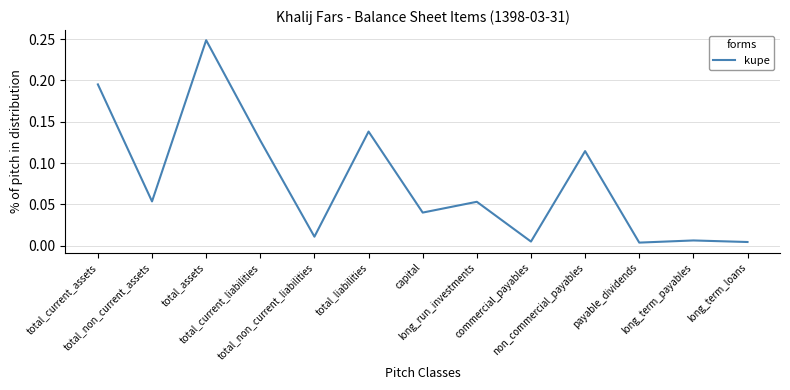

How many lines are shown in the chart?

1